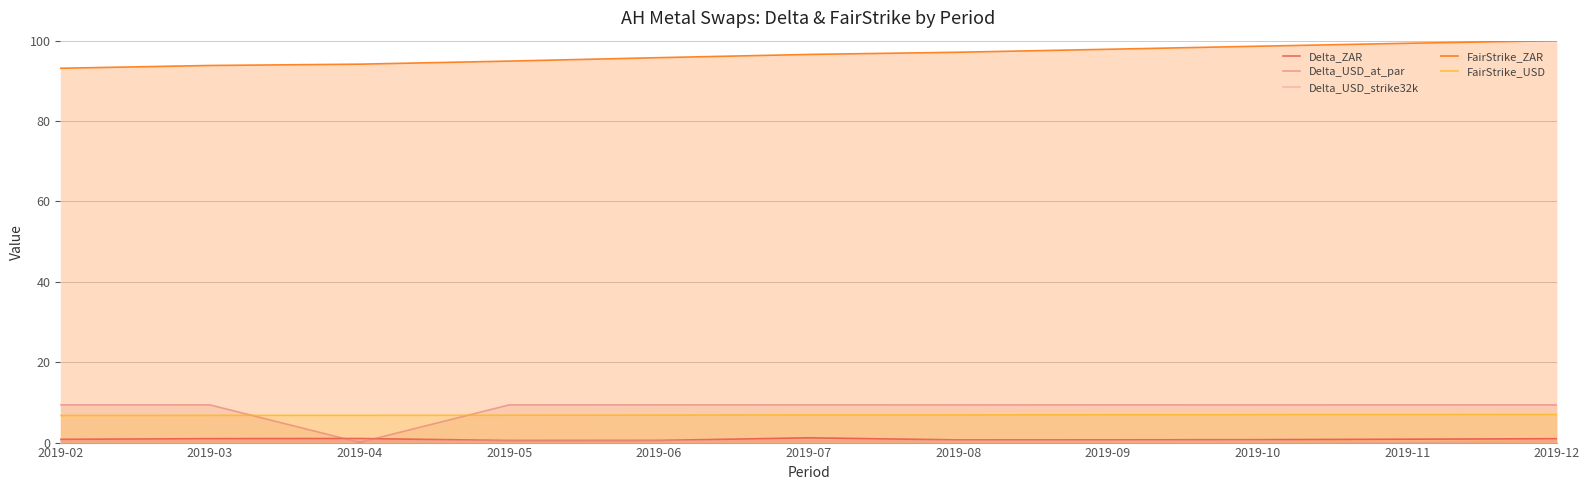

Count the number of data series in this chart.

5